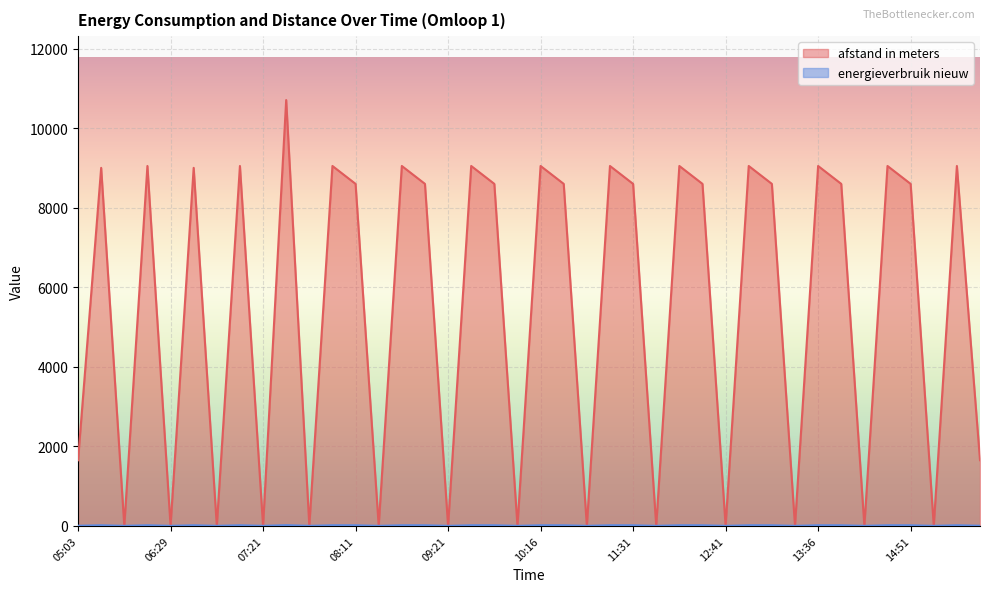

What is the greatest value displayed?

10708.0